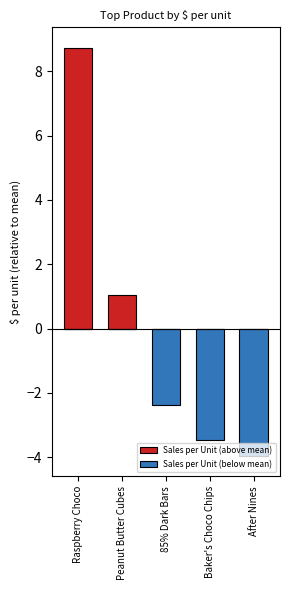

True or false: Sales per Unit (below mean) has a value of -3.5 at Baker's Choco Chips.

True